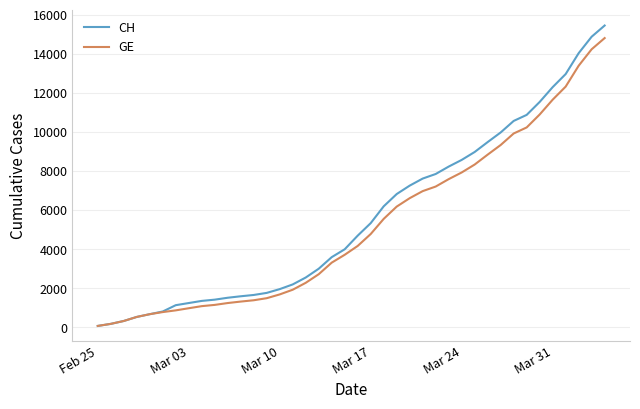

What is the maximum value shown in the chart?

15439